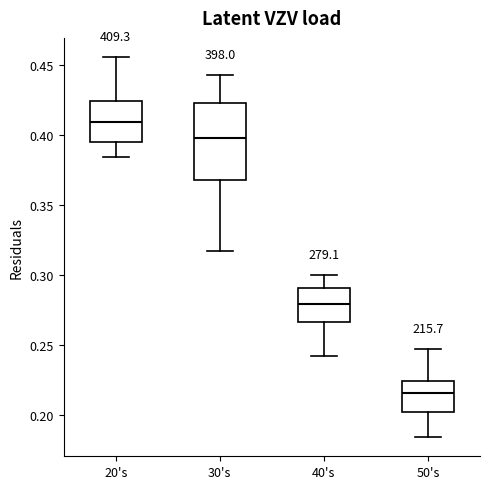

Which box has the lowest median line?

50's